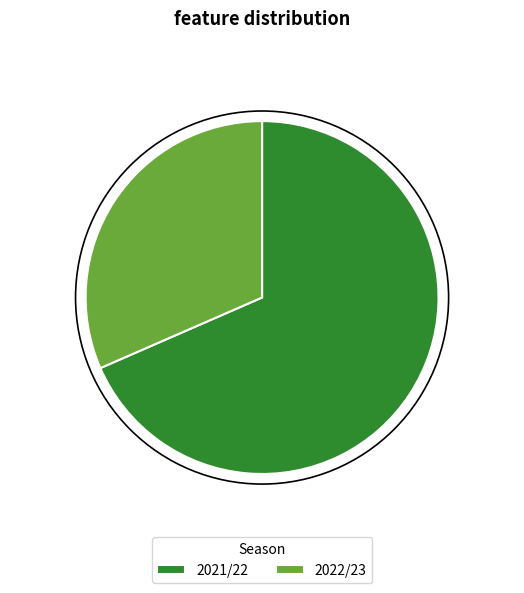

Is there any slice that represents more than half of the pie?

Yes